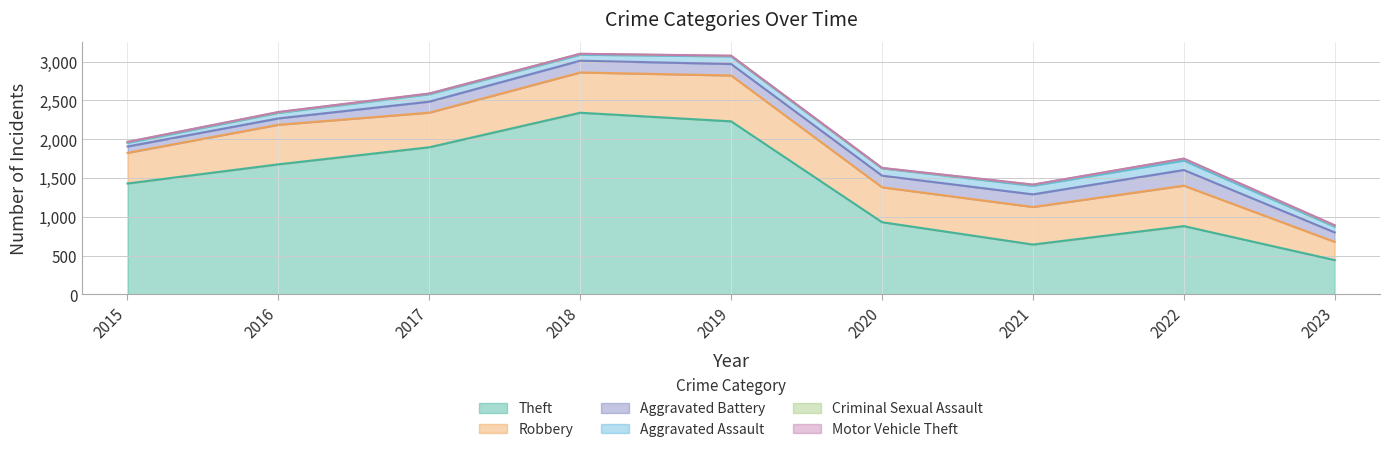

At 2022, list the series in order from largest to smallest.

Theft, Robbery, Aggravated Battery, Aggravated Assault, Criminal Sexual Assault, Motor Vehicle Theft